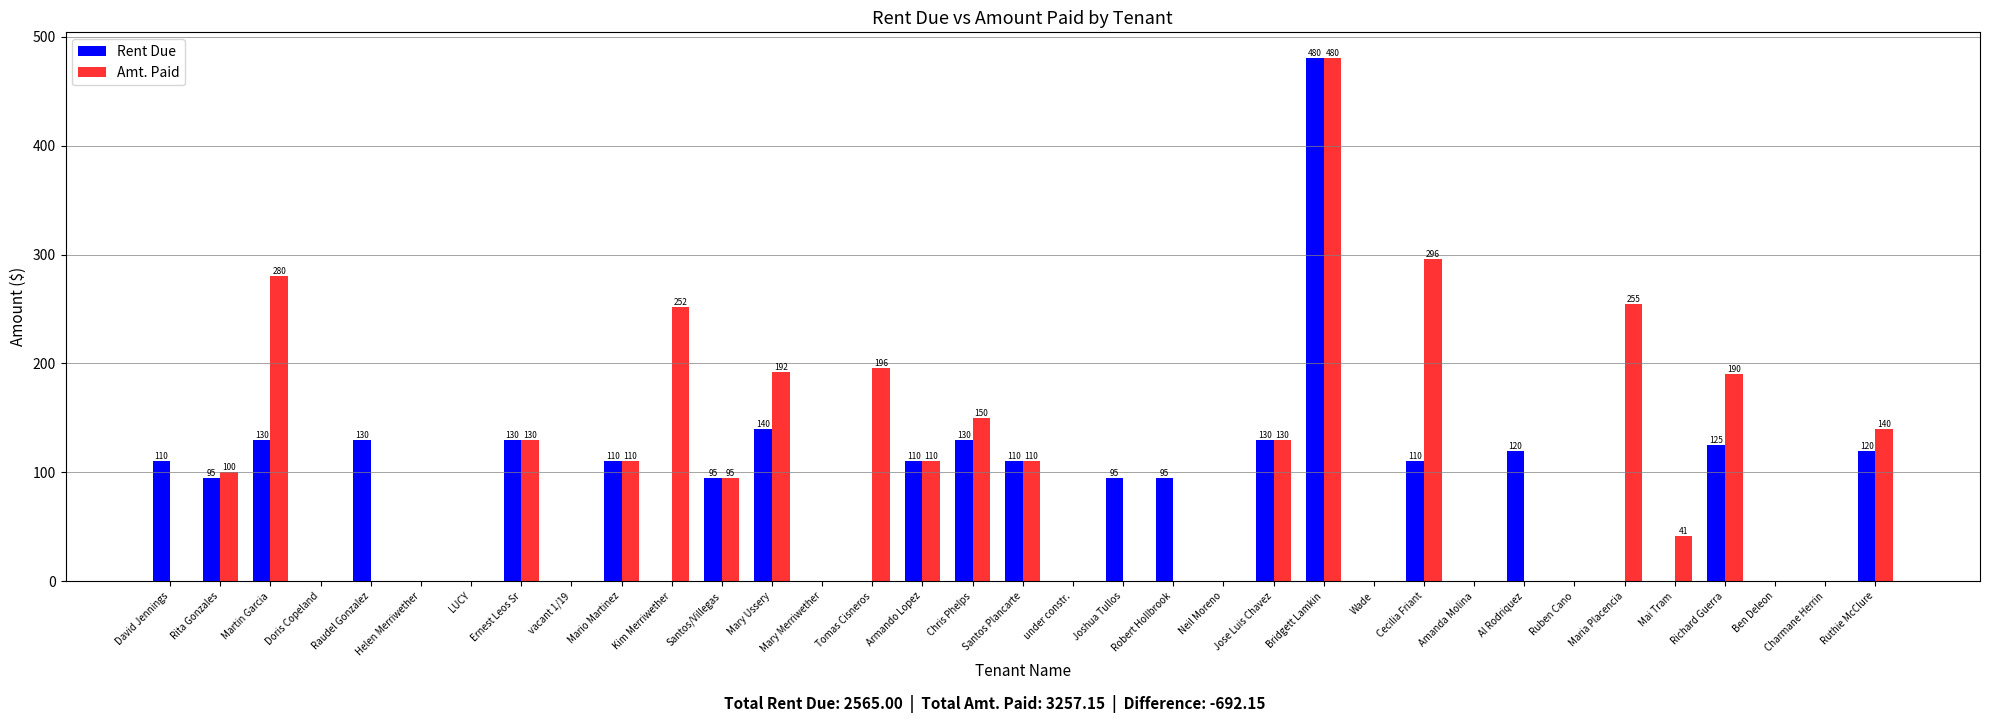

Count the number of categories in the chart.

35